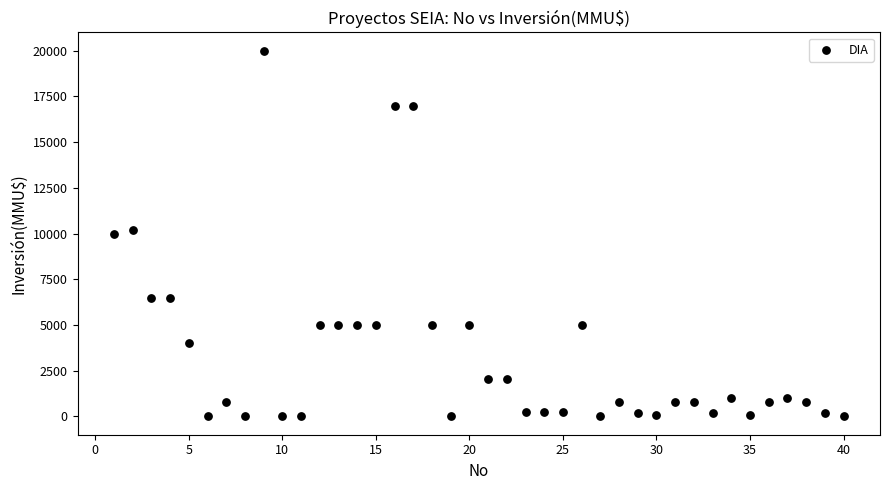

What is the range of Y values (max minus min)?

20000